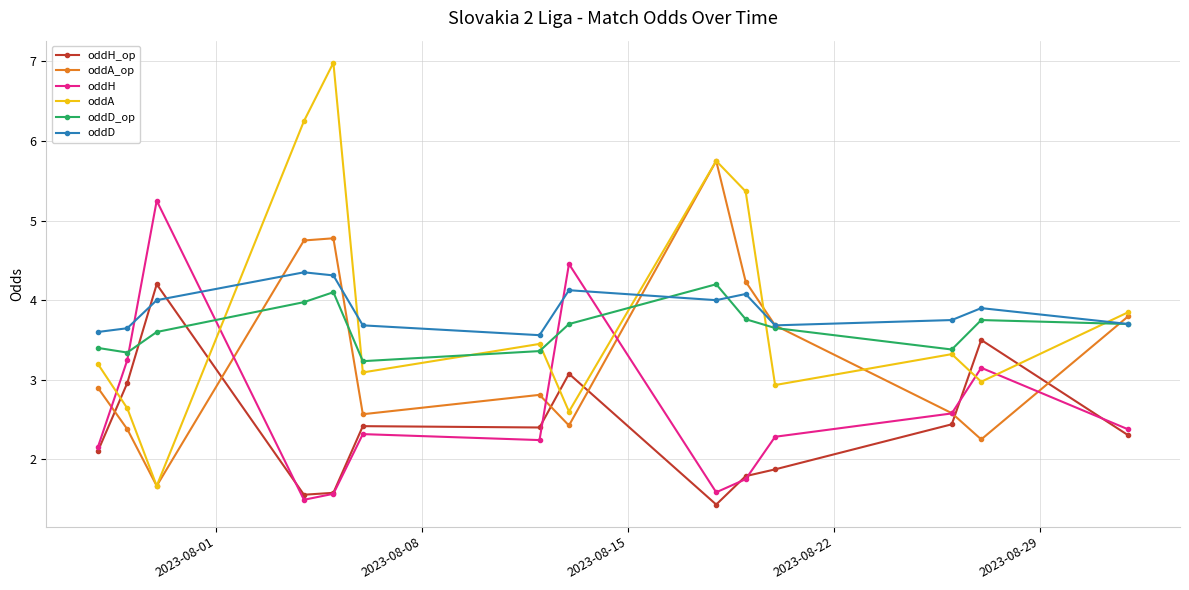

What is the minimum value shown in the chart?

1.4